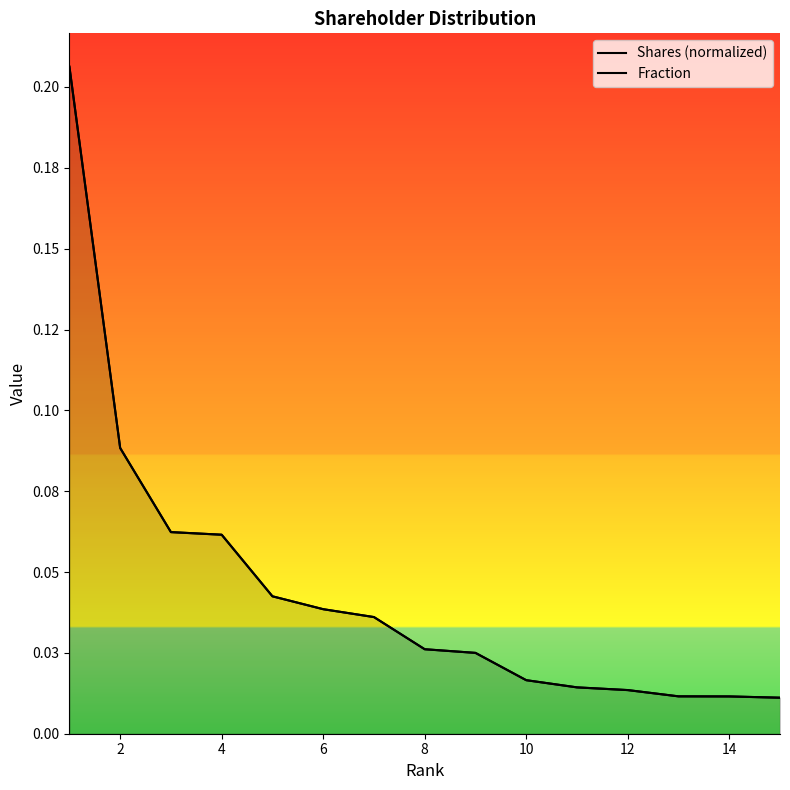

Rank the series at 6 from highest to lowest value.

Shares (normalized), Fraction